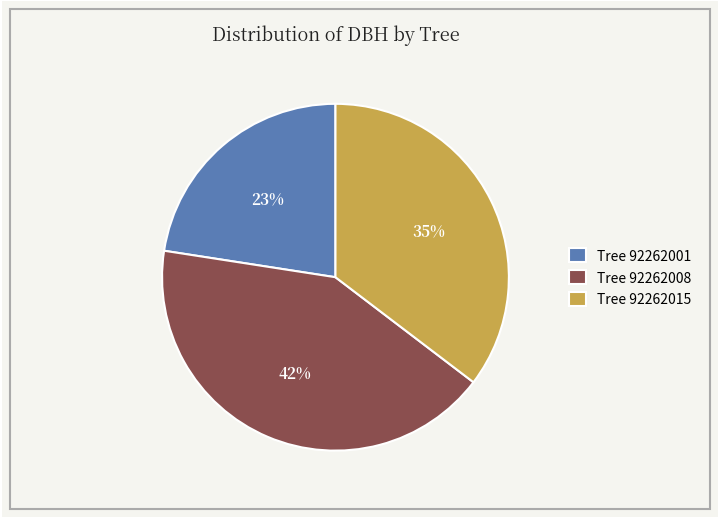

Between Tree 92262008 and Tree 92262015, which is larger?

Tree 92262008